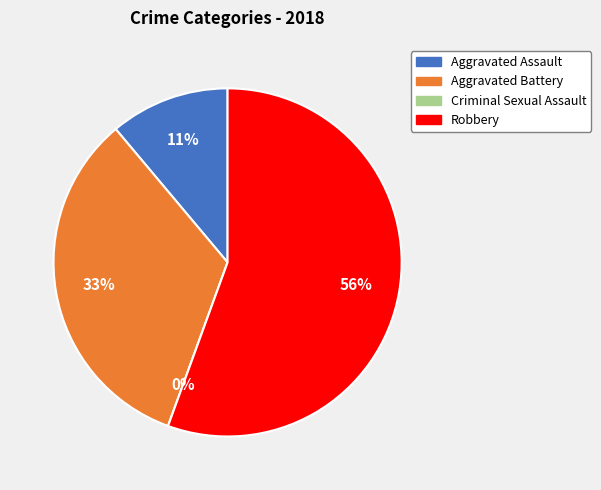

Which category accounts for the majority?

Robbery